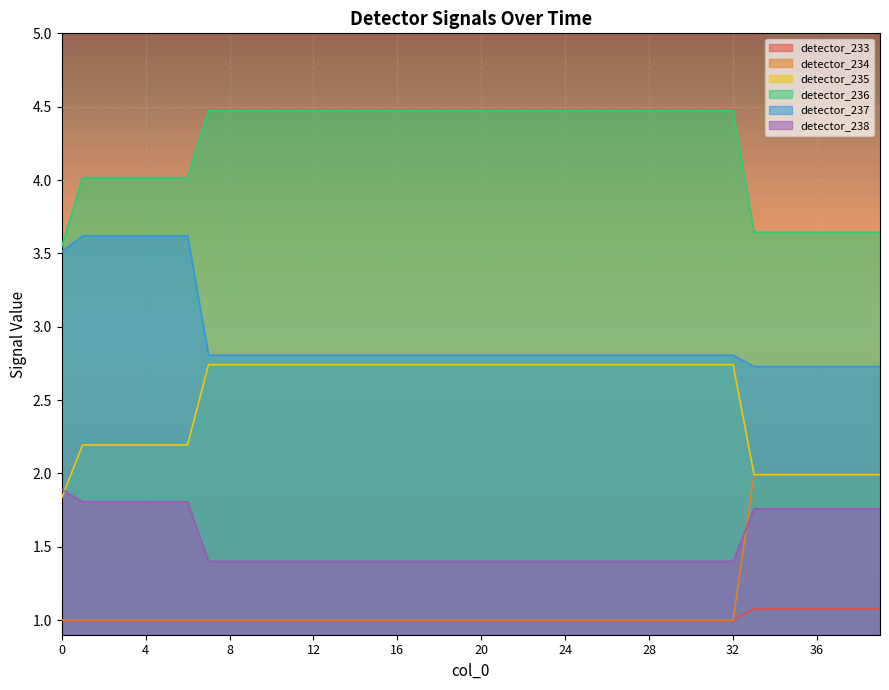

The detector_237 series shows 1.9 at 26. True or false?

False